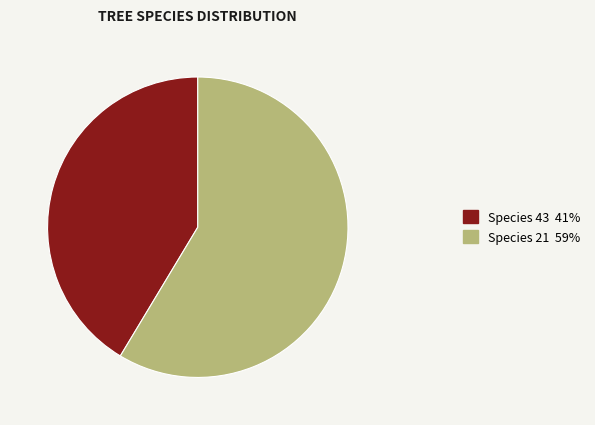

Count the number of slices in the pie.

2